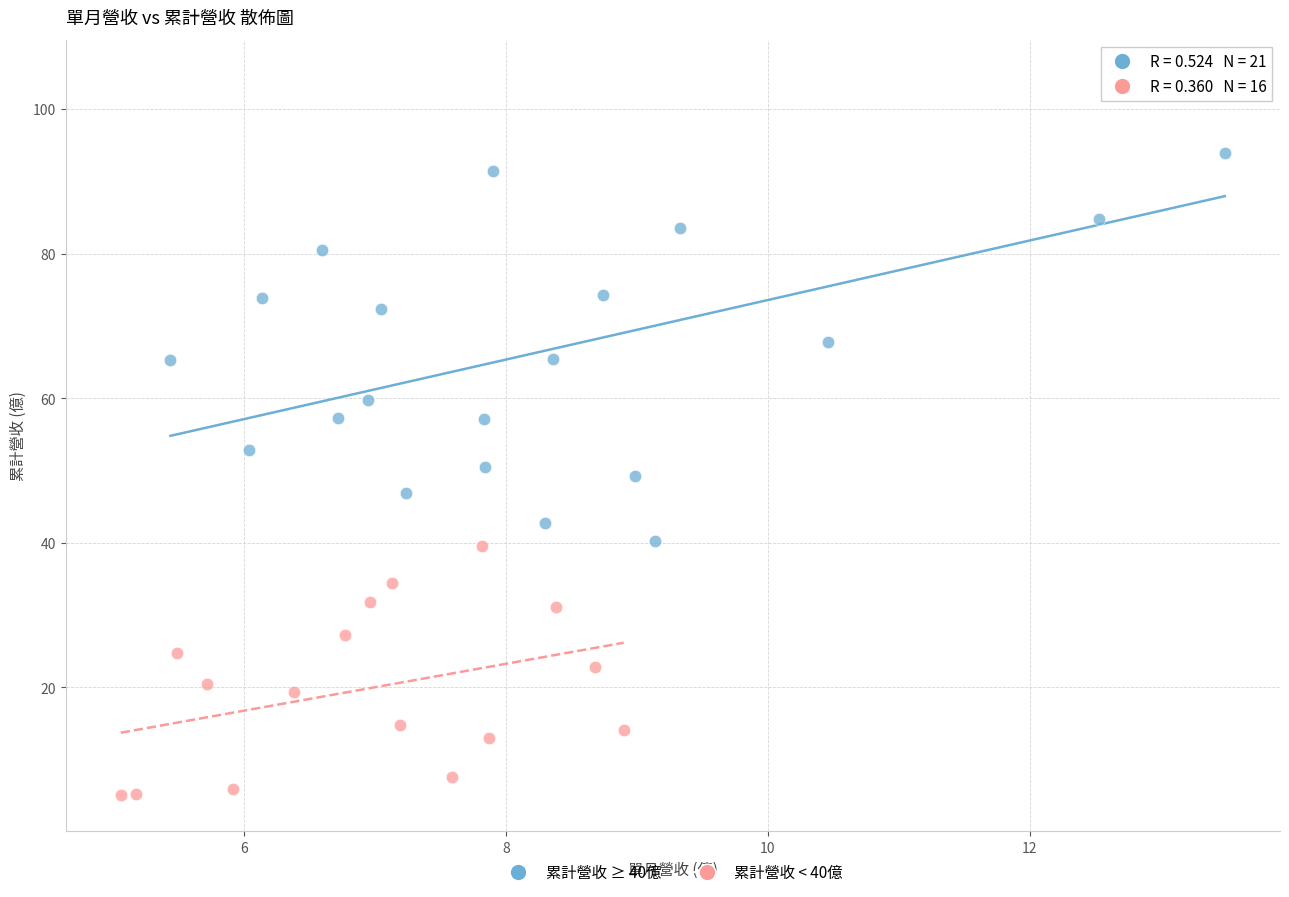

Which series has the largest Y range (max minus min)?

累計營收 ≥ 40億